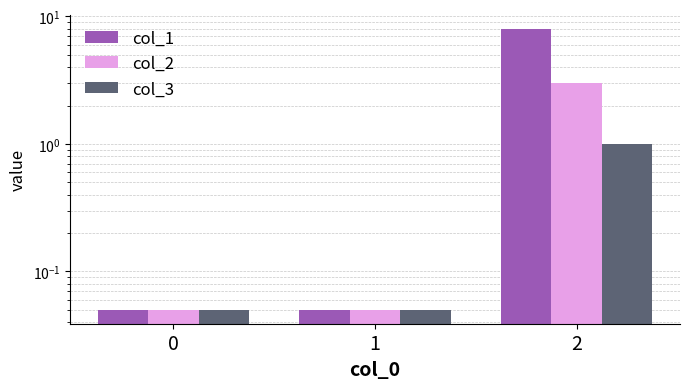

At how many categories does at least one series exceed 5?

1